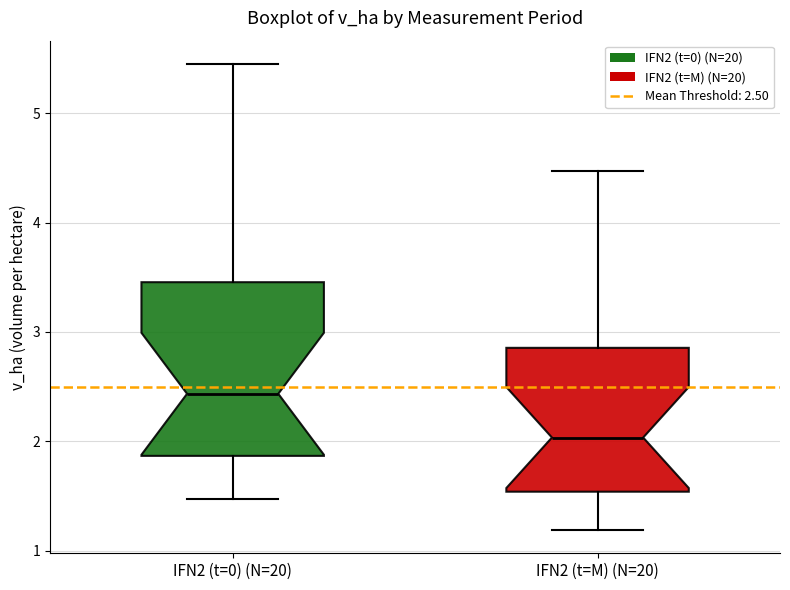

Reading left to right, transcribe this box plot: for each box, give where its median line is, the range the box spans, and where its two whiskers end, as read against the y-axis. The values are not printed on the chart, so give them approximately, as read against the axis.

IFN2 (t=0) (N=20): median 2.4, box 1.9 to 3.5, whiskers 1.5 to 5.5
IFN2 (t=M) (N=20): median 2.0, box 1.5 to 2.9, whiskers 1.2 to 4.5